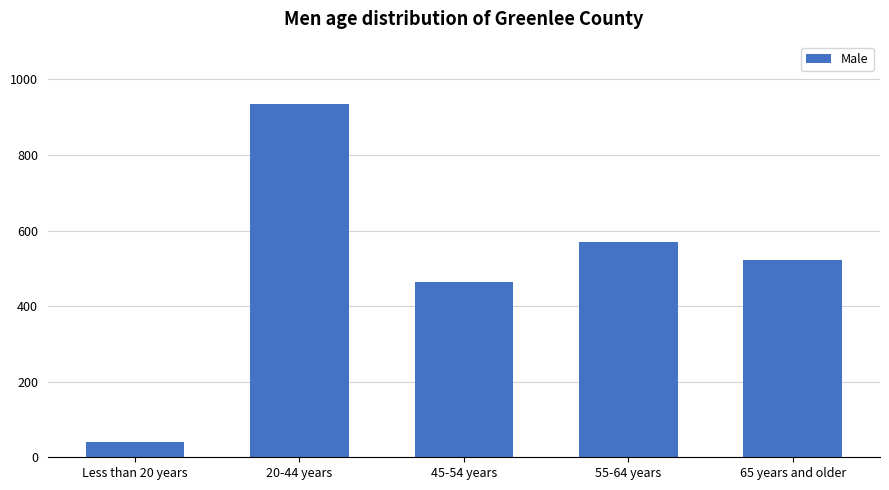

What is the value of the 3rd bar from the left?

464